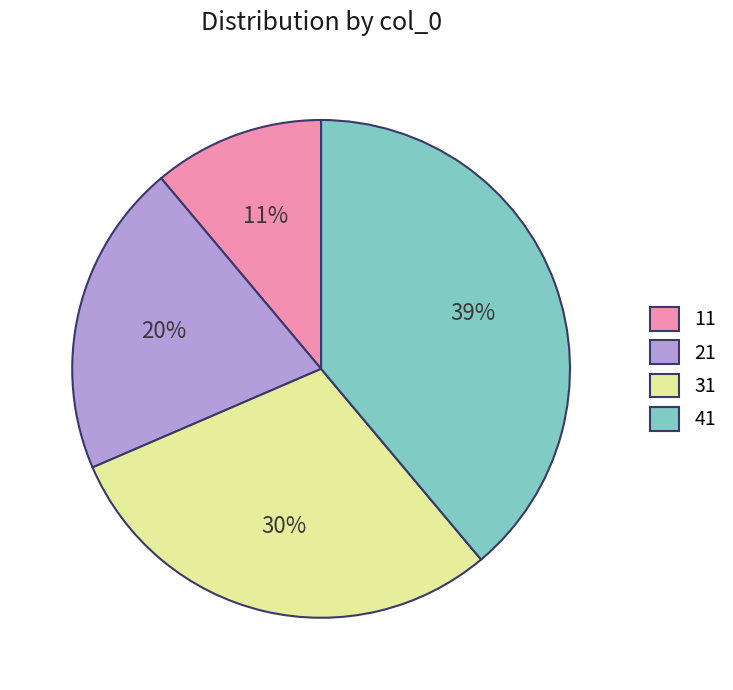

Count the number of slices in the pie.

4